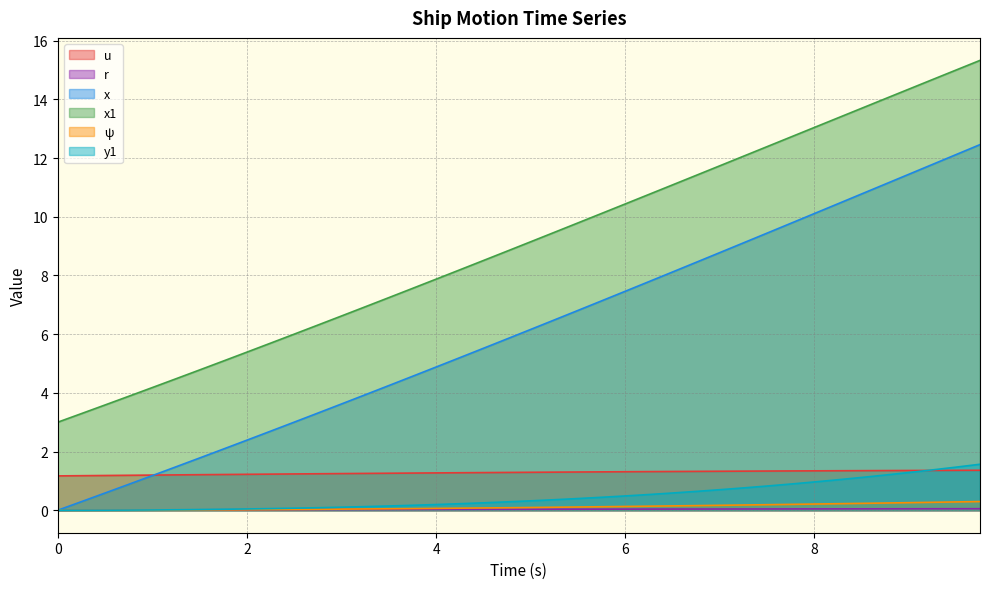

True or false: r has more than 1 interior local peaks.

False